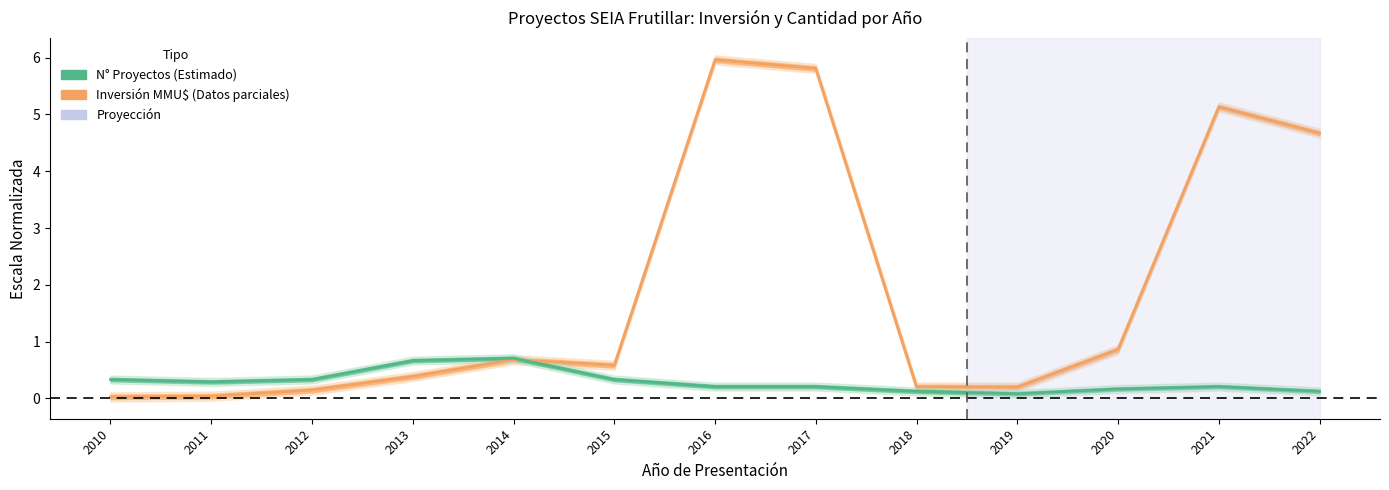

What is the difference between the Inversión (MMU$) values at 2013 and 2019?

0.2